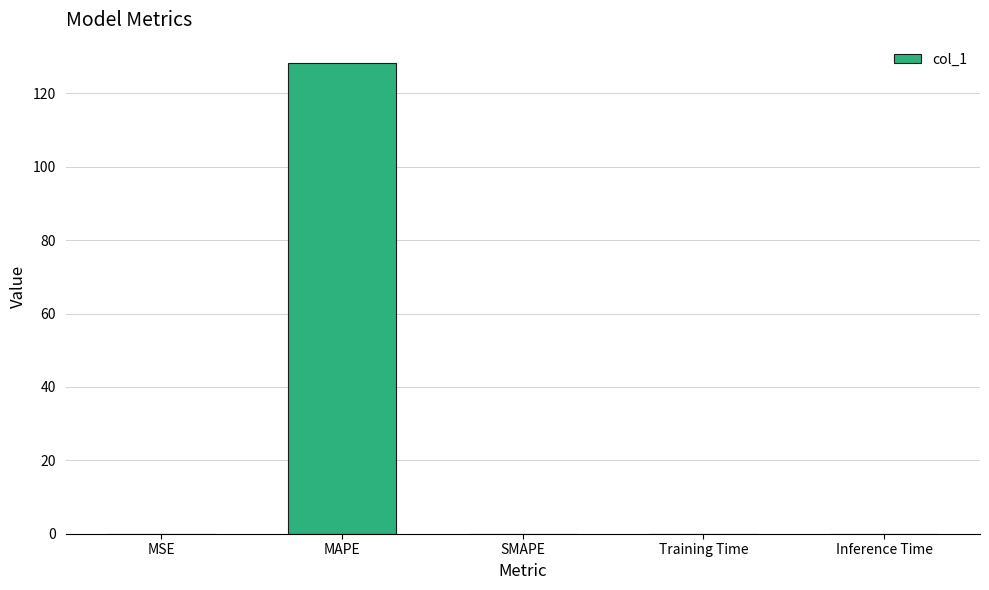

What is the sum of all values?

128.2